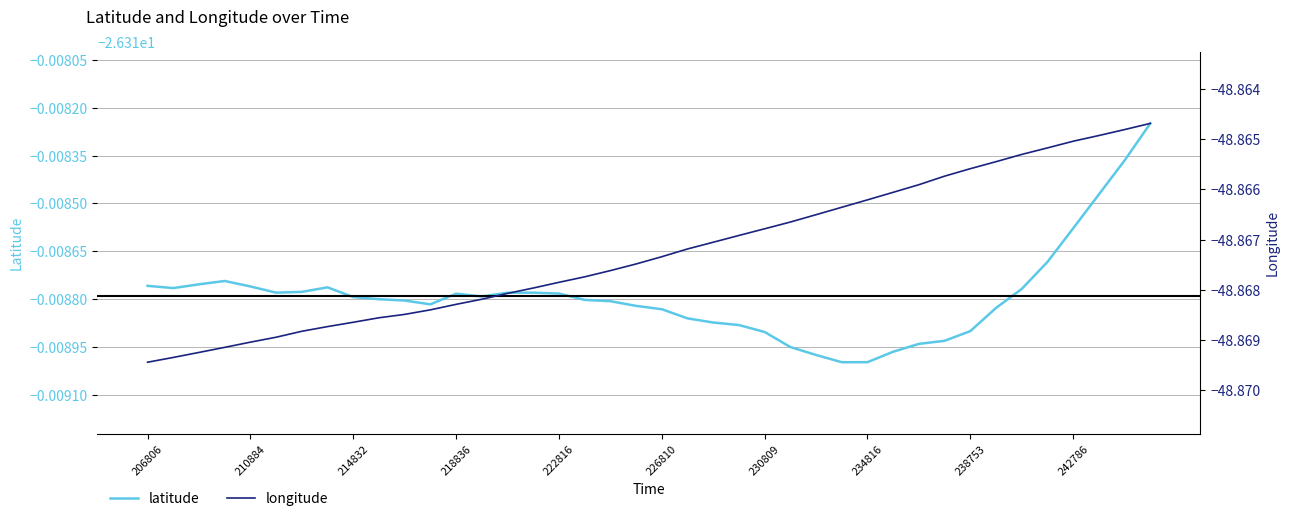

What is the sum of all latitude values?

-1052.8